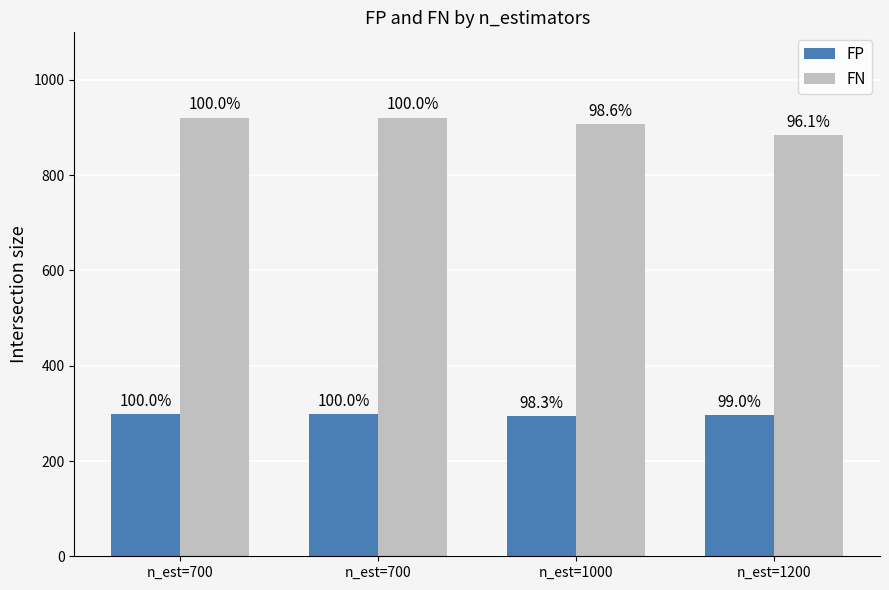

What is the minimum value shown in the chart?

294